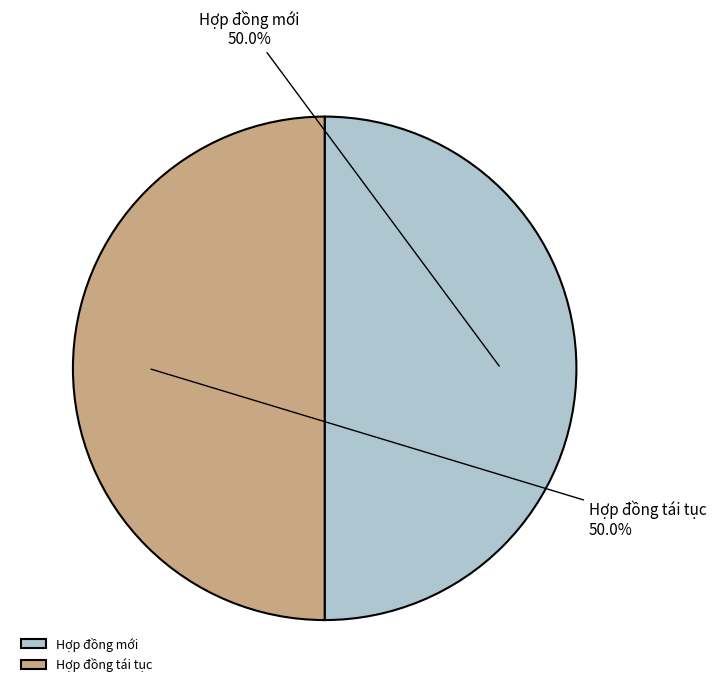

What percentage is NOT represented by Hợp đồng mới?

50.0%